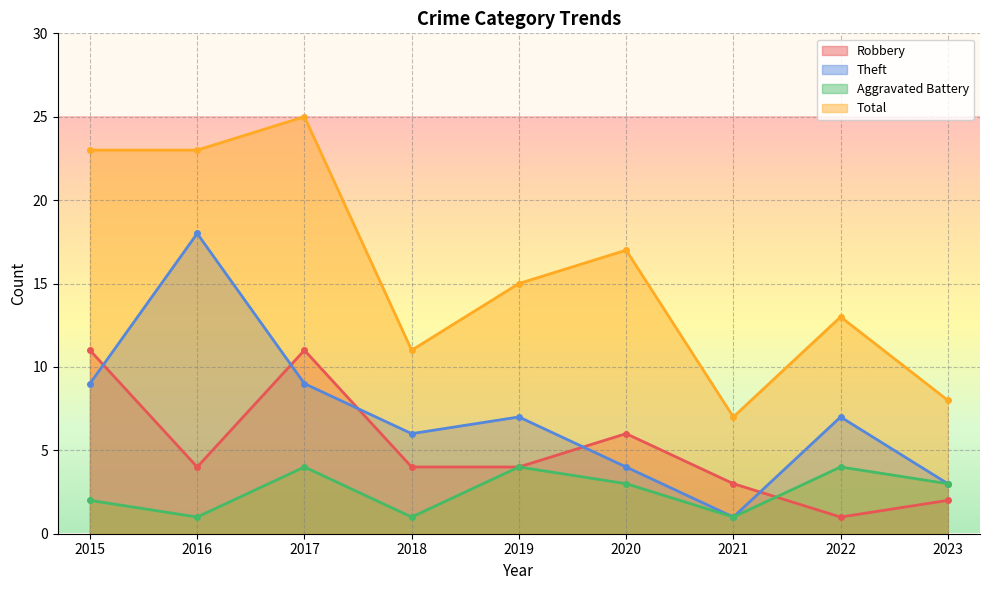

At which label does Theft reach its peak?

2016